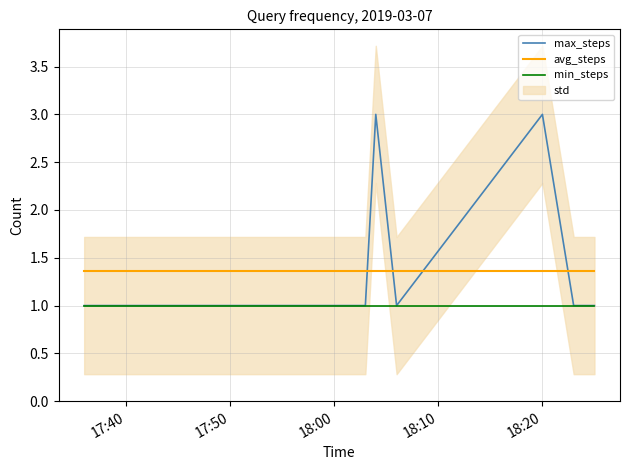

How many intersections are there between max_steps and avg_steps?

4